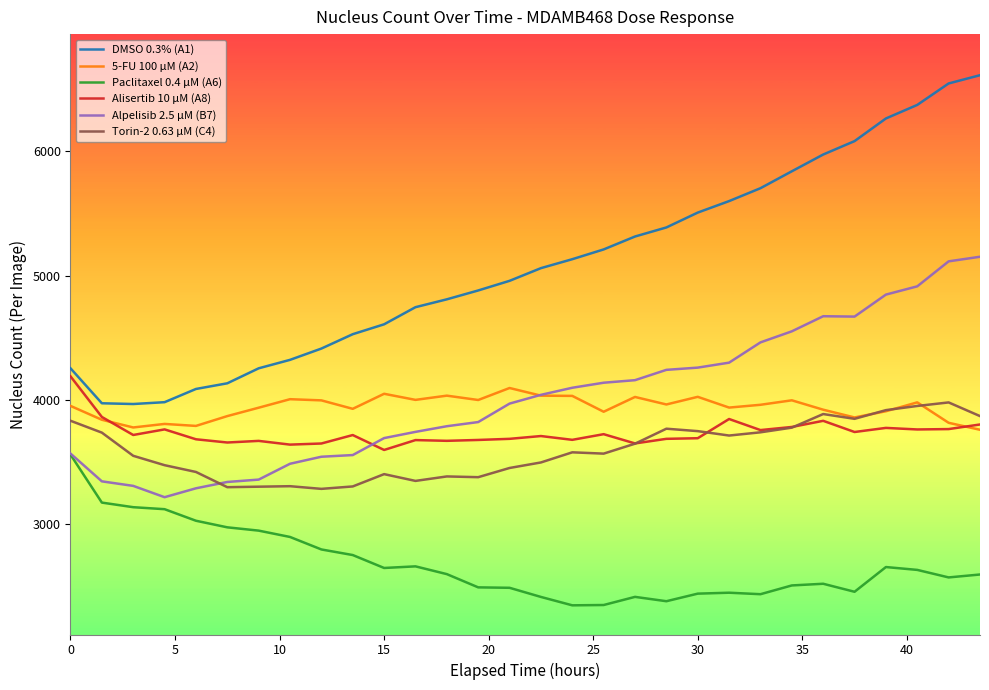

What is the minimum value for DMSO 0.3% (A1)?

3967.2